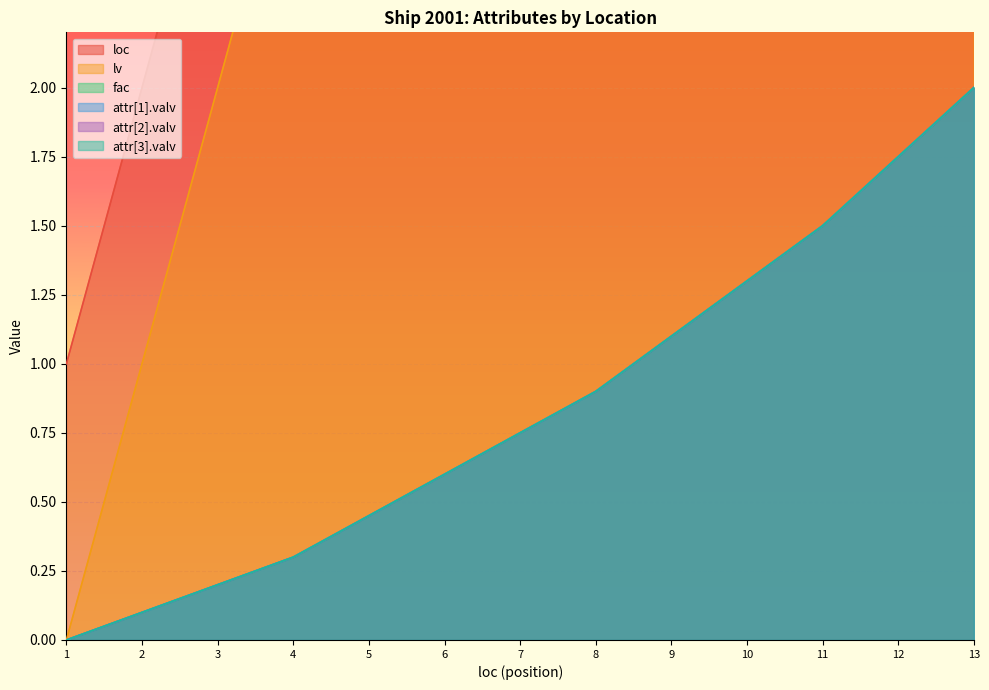

True or false: attr[1].valv has more than 0 interior local peaks.

False